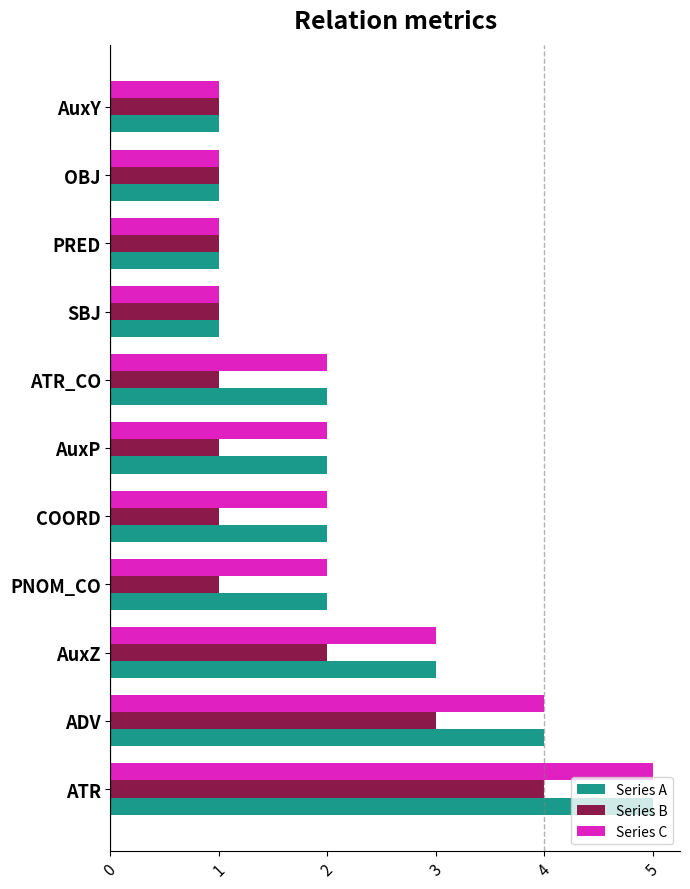

What is the difference between the maximum and second lowest values in the Series C series?

4